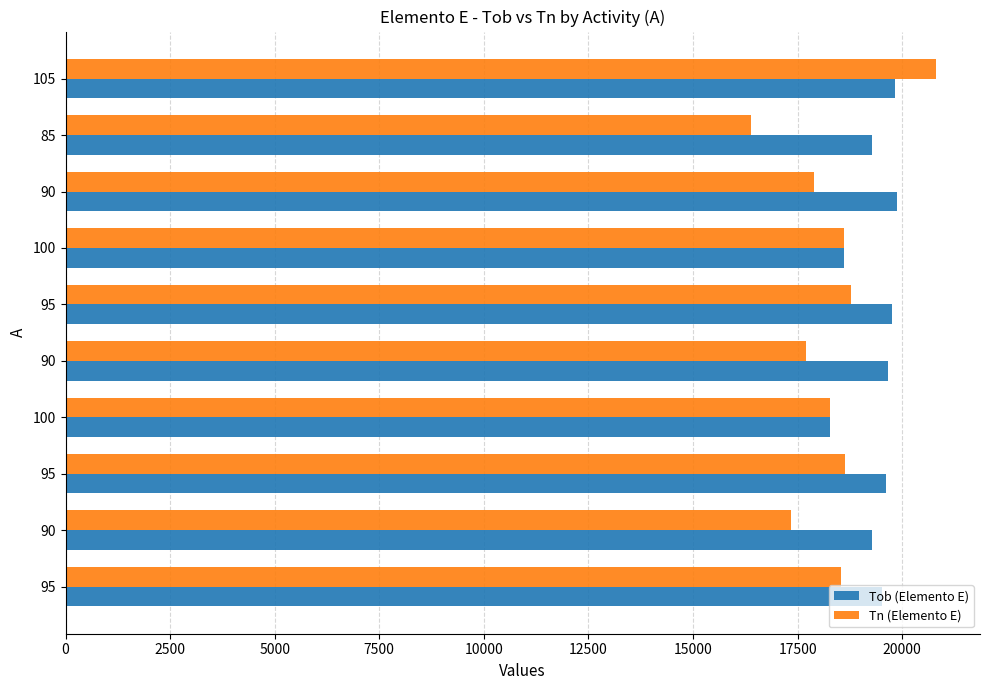

What are all the series names shown in the legend?

Tob (Elemento E), Tn (Elemento E)